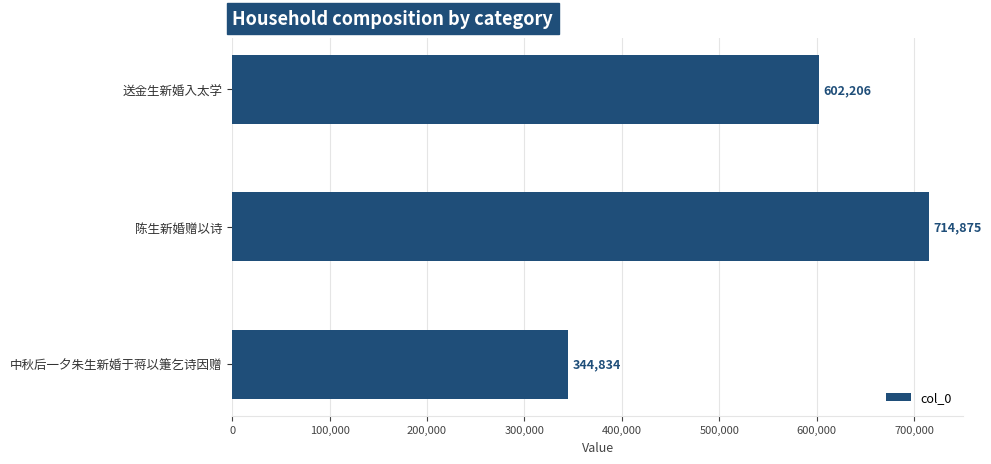

Reading top to bottom, list all the values displayed in this chart.

送金生新婚入太学=602206	陈生新婚赠以诗=714875	中秋后一夕朱生新婚于蒋以箑乞诗因赠=344834